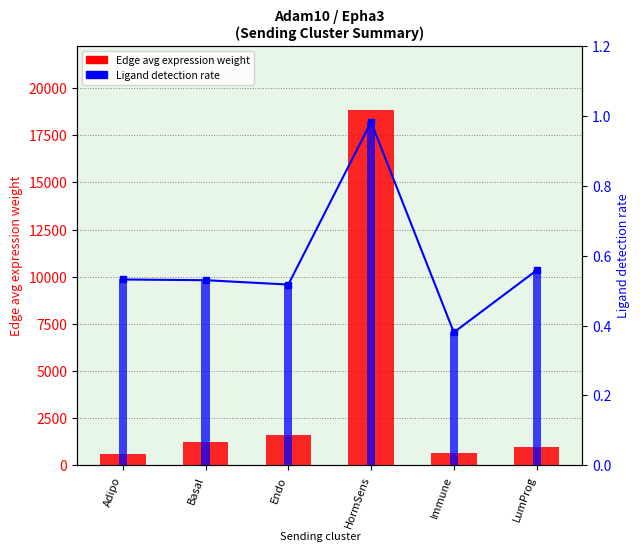

What is the difference between the Ligand detection rate values at HormSens and Endo?

0.5